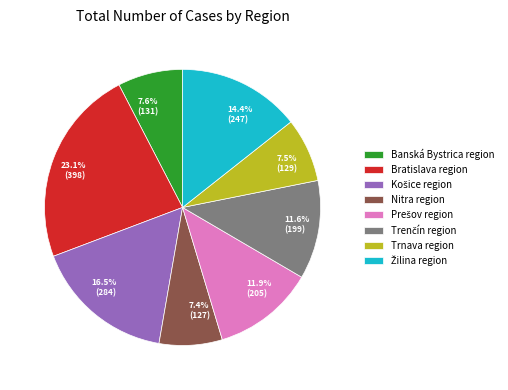

Is Trnava region the majority of the pie?

No